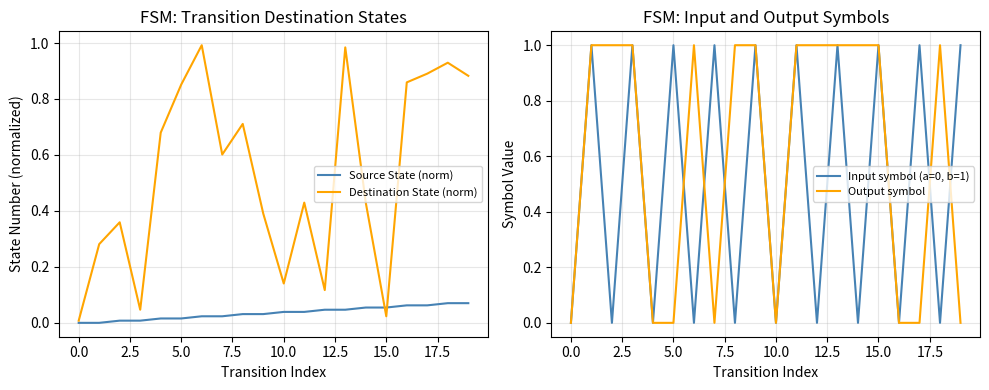

The value of Output symbol at 15.0 is 2. True or false?

False